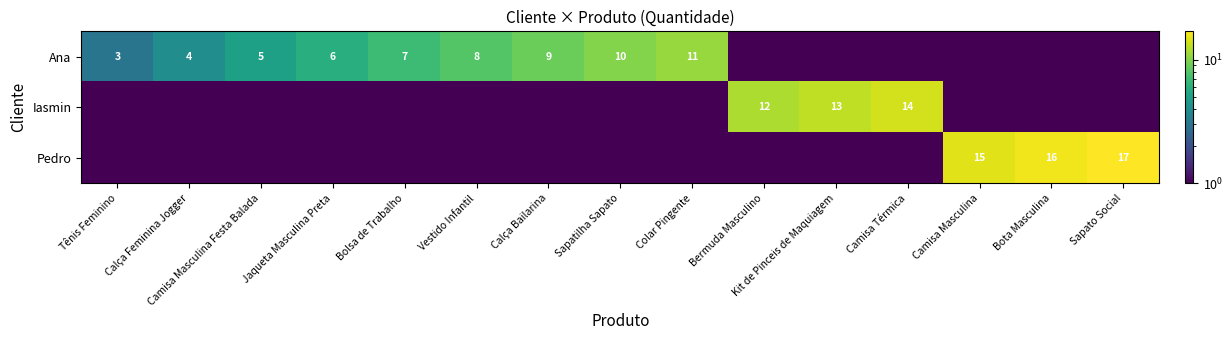

What is the greatest value displayed?

17.0